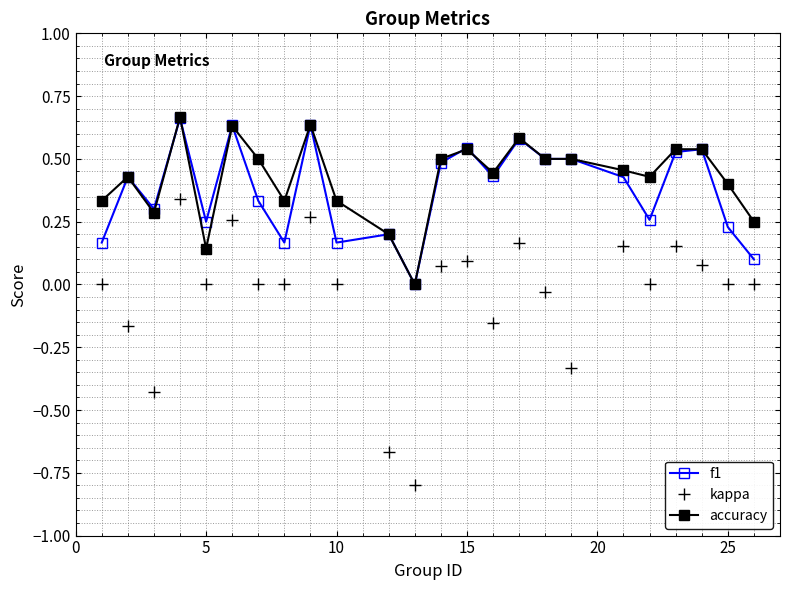

True or false: kappa and f1 cross at least once.

False